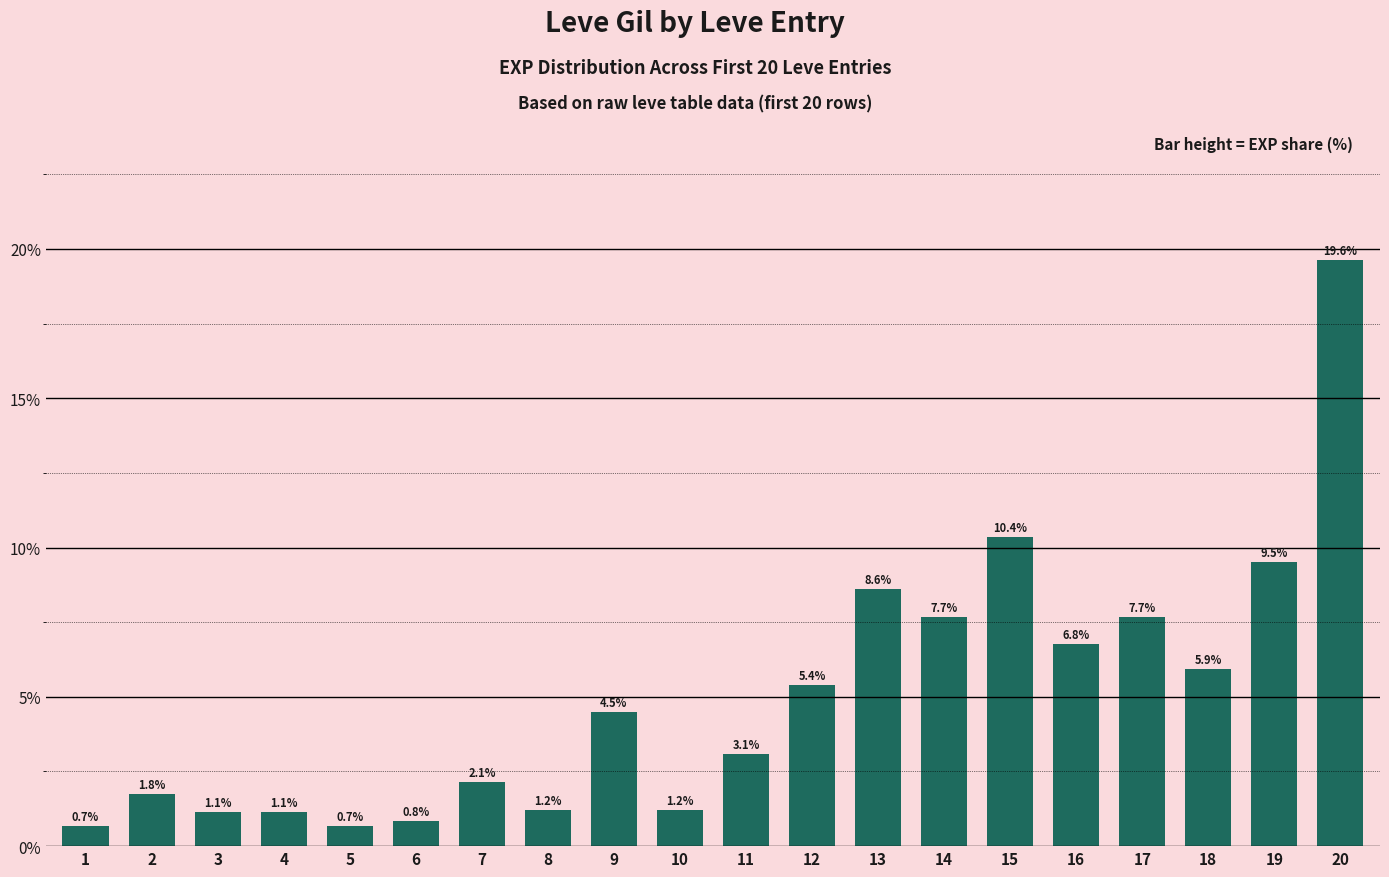

Which label corresponds to the largest value in the chart?

20